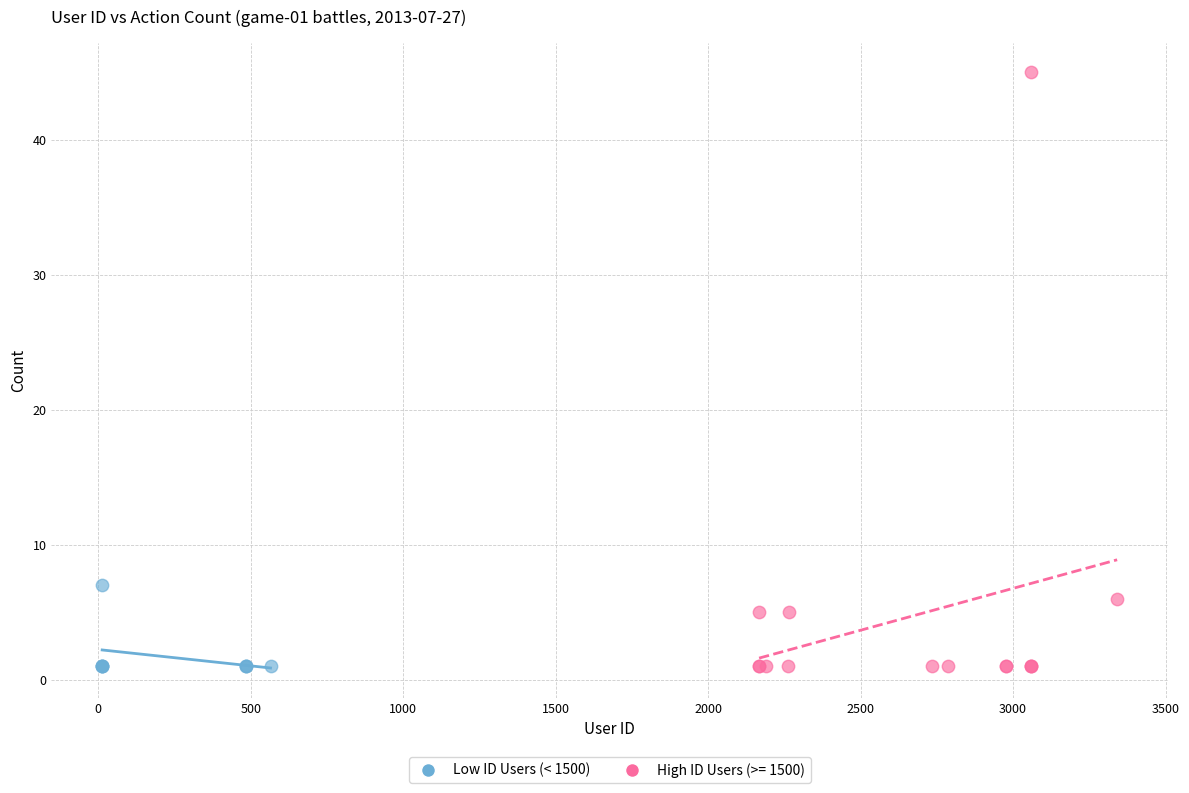

Which series reaches the maximum Y coordinate?

High ID Users (>= 1500)